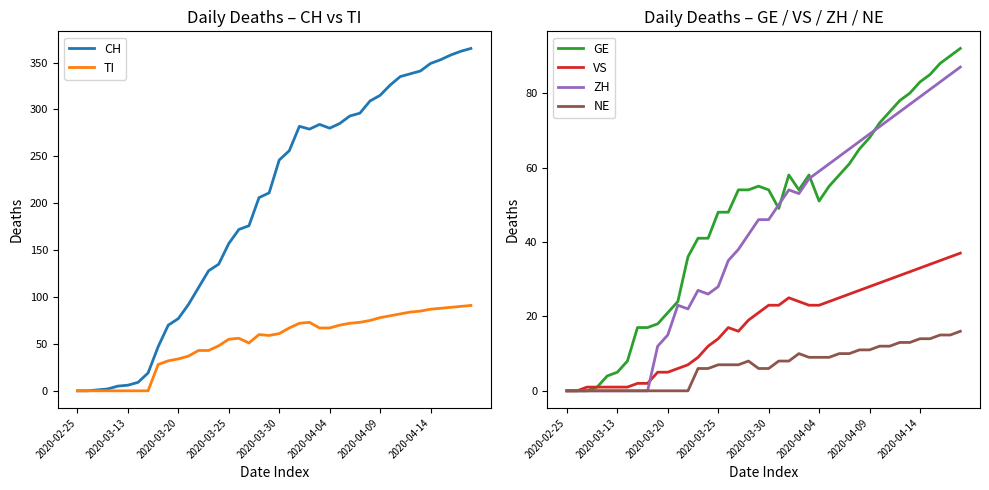

Reading left to right, what are all the values shown in this chart?

CH: 0	0	1	2	5	6	9	19	47	70	77	92	110	128	135	157	172	176	206	211	246	256	282	279	284	280	285	293	296	309	315	326	335	338	341	349	353	358	362	365
TI: 0	0	0	0	0	0	0	0	28	32	34	37	43	43	48	55	56	51	60	59	61	67	72	73	67	67	70	72	73	75	78	80	82	84	85	87	88	89	90	91
GE: 0	0	0	1	4	5	8	17	17	18	21	24	36	41	41	48	48	54	54	55	54	49	58	54	58	51	55	58	61	65	68	72	75	78	80	83	85	88	90	92
VS: 0	0	1	1	1	1	1	2	2	5	5	6	7	9	12	14	17	16	19	21	23	23	25	24	23	23	24	25	26	27	28	29	30	31	32	33	34	35	36	37
ZH: 0	0	0	0	0	0	0	0	0	12	15	23	22	27	26	28	35	38	42	46	46	50	54	53	57	59	61	63	65	67	69	71	73	75	77	79	81	83	85	87
NE: 0	0	0	0	0	0	0	0	0	0	0	0	0	6	6	7	7	7	8	6	6	8	8	10	9	9	9	10	10	11	11	12	12	13	13	14	14	15	15	16